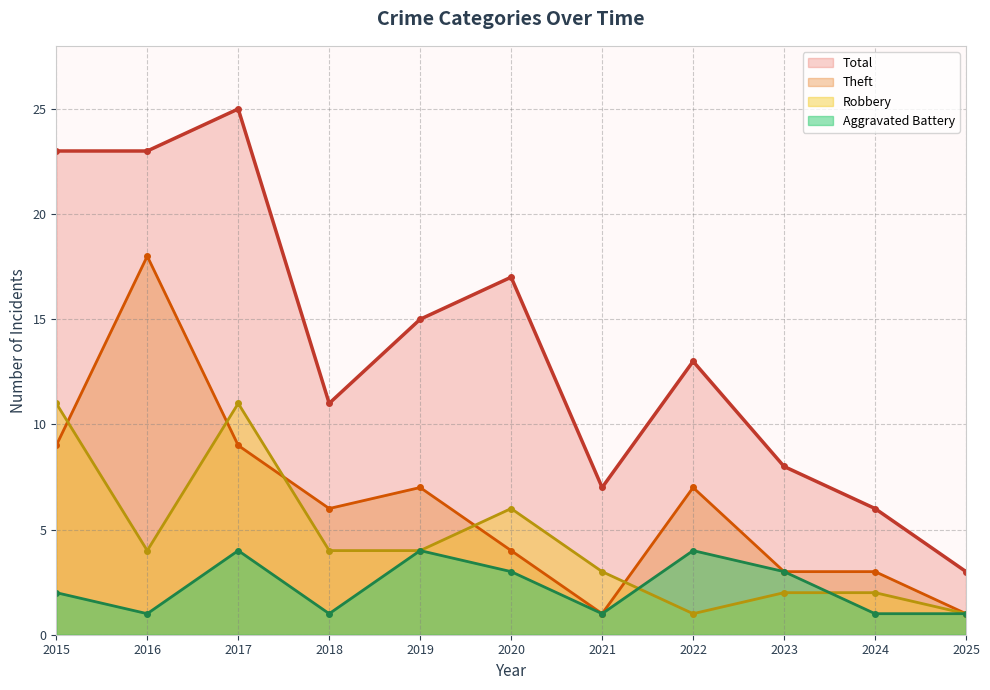

Rank the series by their maximum value, from highest to lowest.

Total, Theft, Robbery, Aggravated Battery